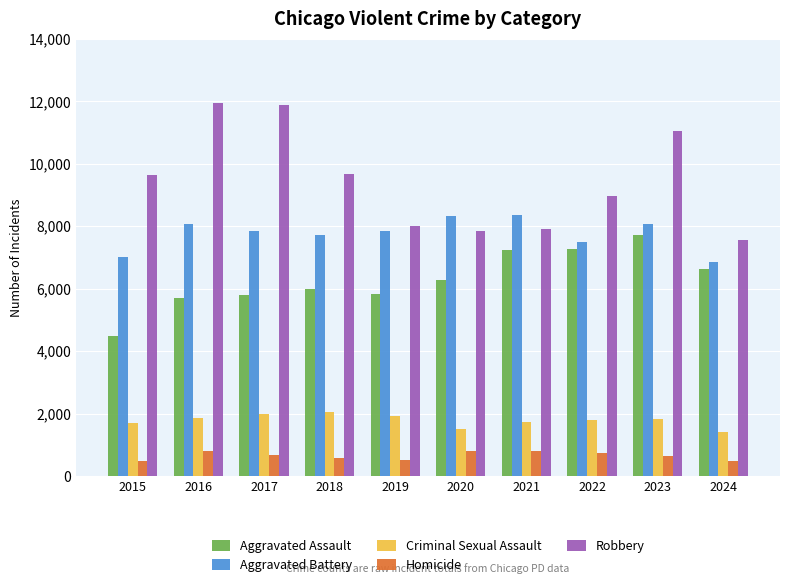

Which series has the largest range (max minus min)?

Robbery